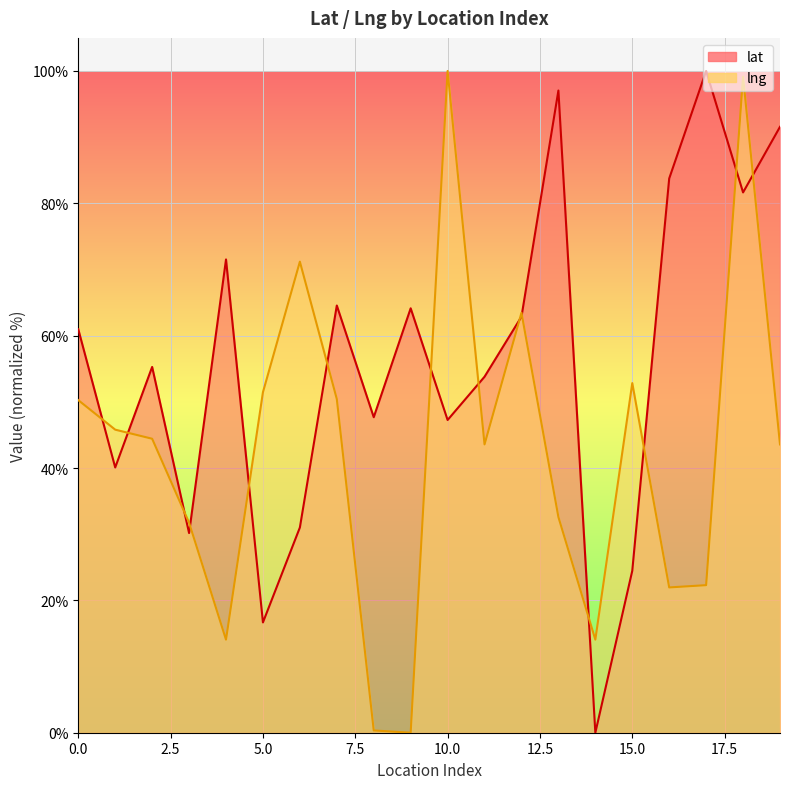

True or false: lat and lng cross at least once.

True